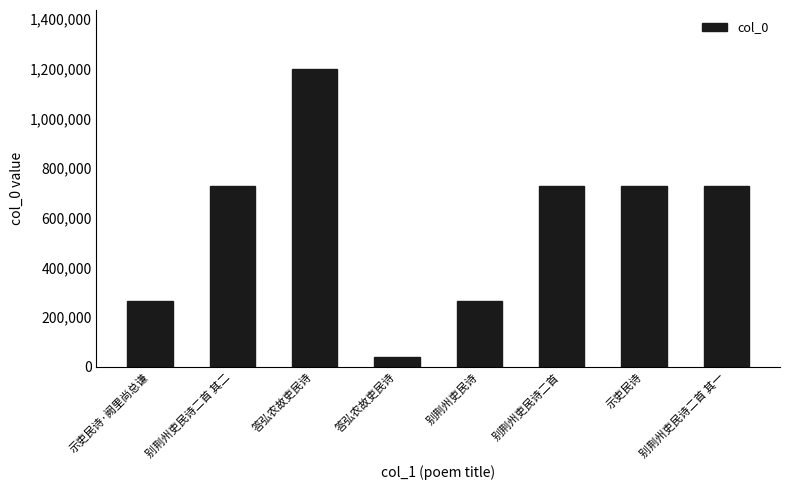

How many data points does each series have?

8